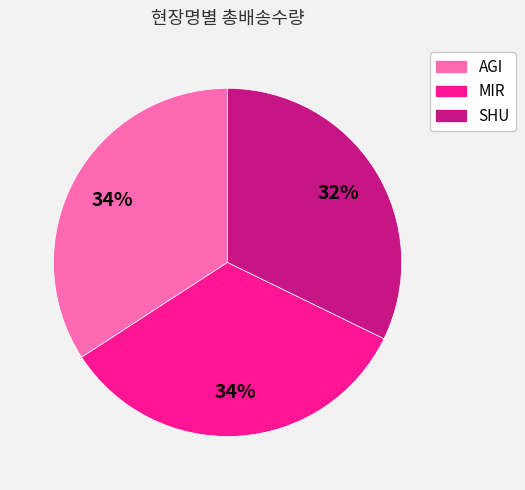

The MIR slice represents 34% of the pie. True or false?

True